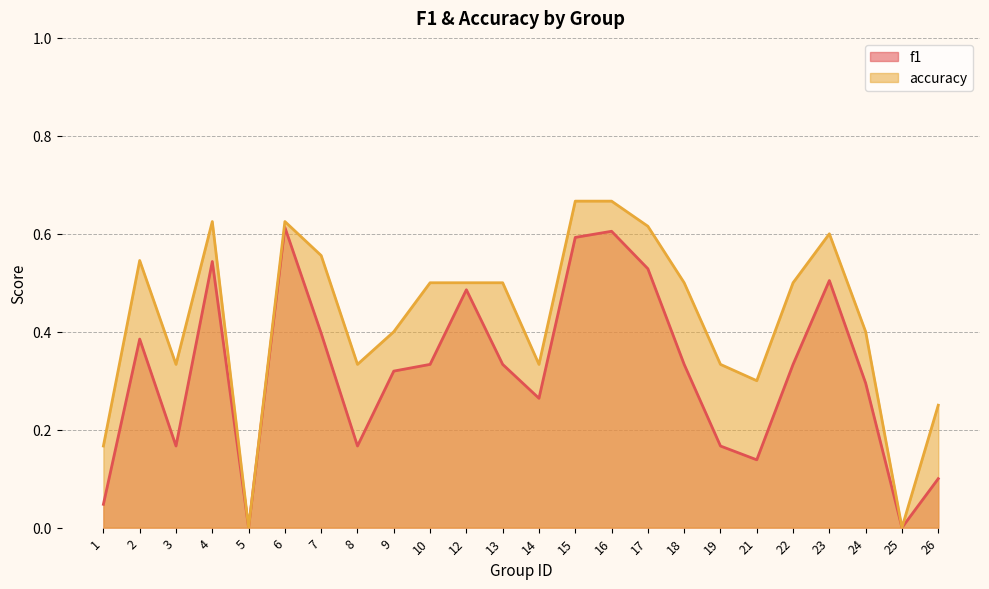

The value of f1 at 1 is 0.0. True or false?

False